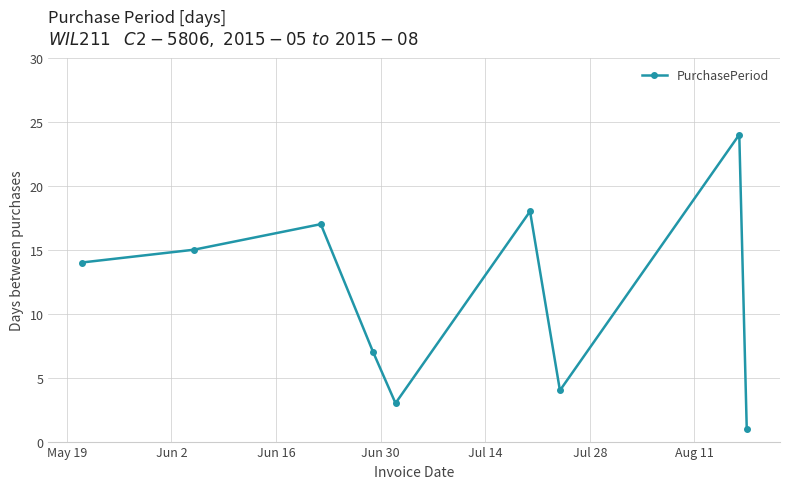

Reading left to right, what are all the values shown in this chart?

14	15	17	7	3	18	4	24	1